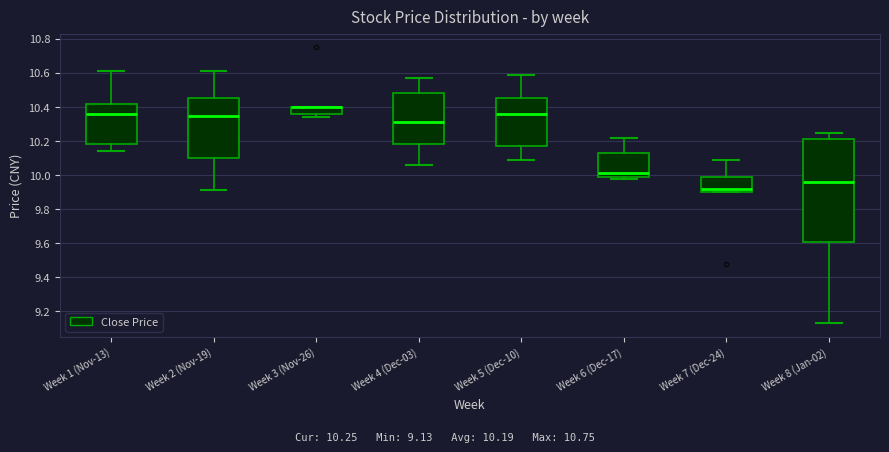

Reading left to right, read every box against the y-axis: the position of its median line, the range the box covers, and the ends of its whiskers. The values are not printed on the chart, so give them approximately, as read against the axis.

Week 1 (Nov-13): median 10.36, box 10.18 to 10.42, whiskers 10.14 to 10.62
Week 2 (Nov-19): median 10.36, box 10.10 to 10.46, whiskers 9.92 to 10.62
Week 3 (Nov-26): median 10.40 (drawn on the box's upper edge), box 10.36 to 10.40, whiskers 10.34 to 10.40
Week 4 (Dec-03): median 10.32, box 10.18 to 10.48, whiskers 10.06 to 10.58
Week 5 (Dec-10): median 10.36, box 10.18 to 10.46, whiskers 10.10 to 10.60
Week 6 (Dec-17): median 10.02, box 10.00 to 10.14, whiskers 9.98 to 10.22
Week 7 (Dec-24): median 9.92, box 9.90 to 10.00, whiskers 9.90 to 10.10
Week 8 (Jan-02): median 9.96, box 9.62 to 10.22, whiskers 9.14 to 10.26